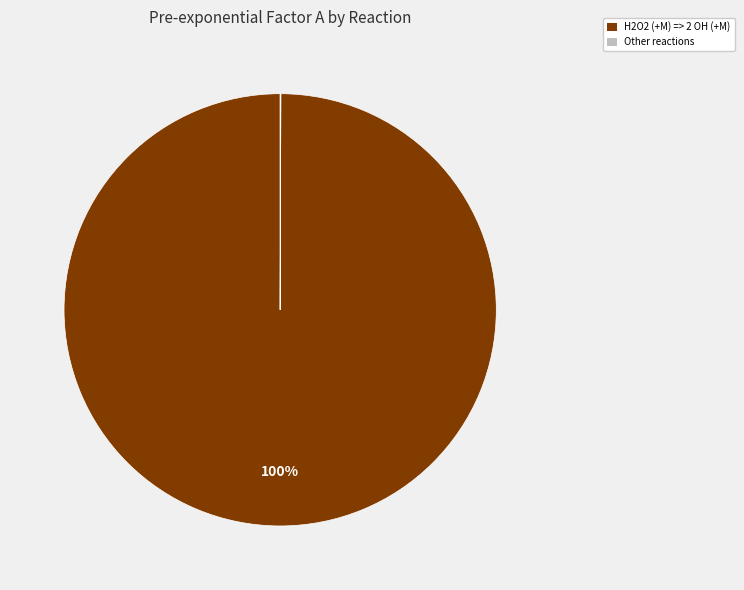

Which category has the biggest portion of the pie?

H2O2 (+M) => 2 OH (+M)